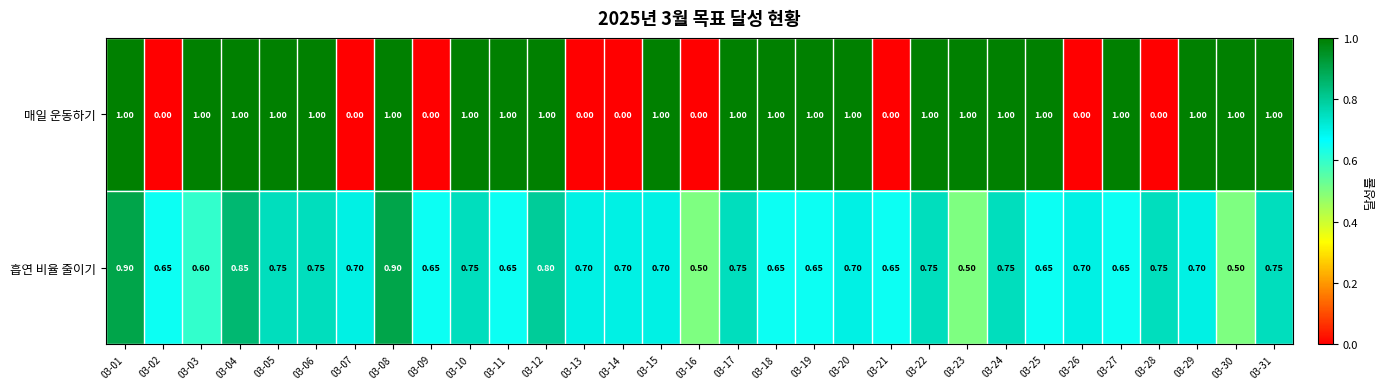

Is the value of 매일 운동하기 at 03-22 greater than the value of 흡연 비율 줄이기 at 03-26?

Yes